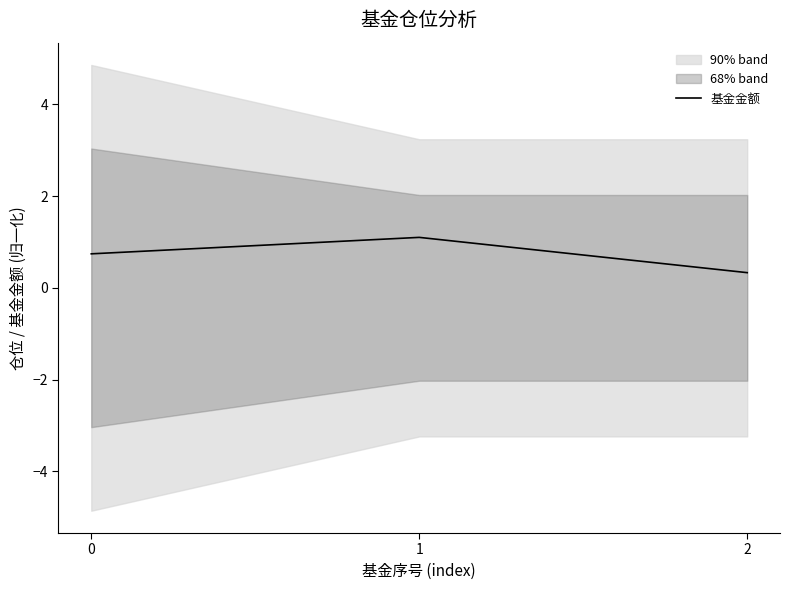

What is the sum of all values?

2.2